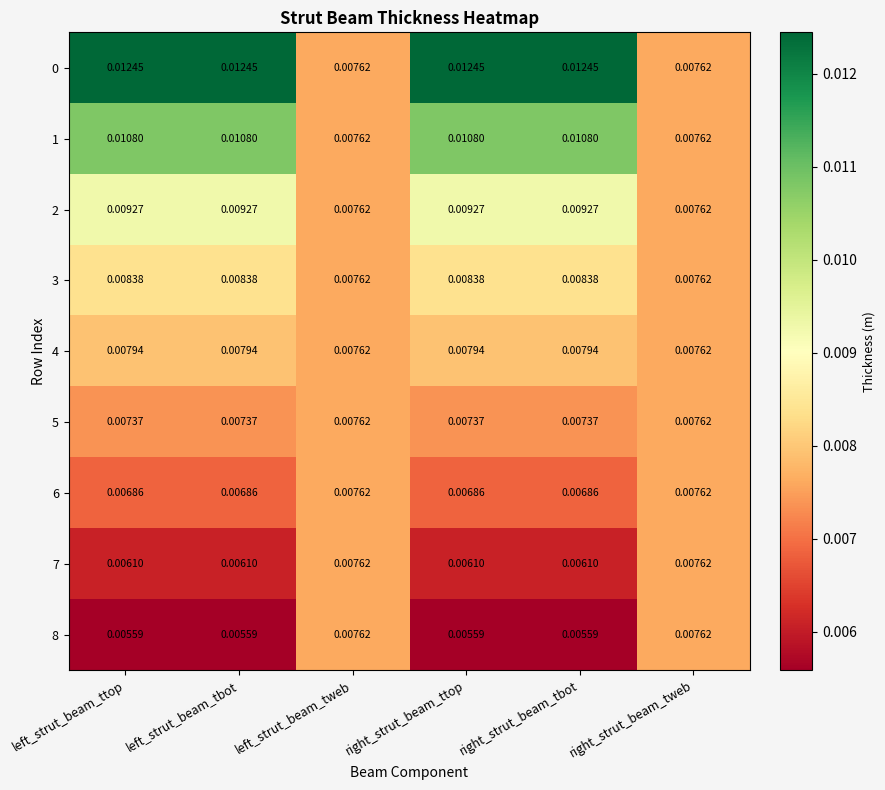

Count the number of data series in this chart.

9